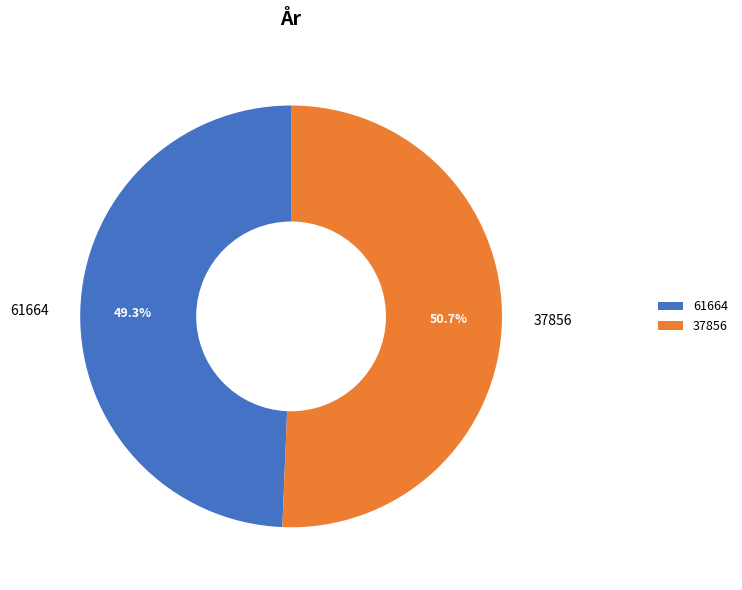

What is the total percentage of 61664 and 37856?

100.0%